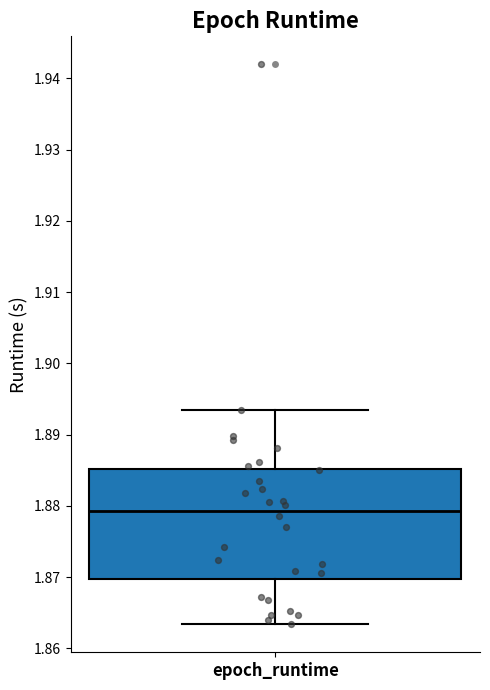

Where does the median line of the box for epoch_runtime sit on the y-axis? The values are not printed on the chart, so give them approximately, as read against the axis.

1.879